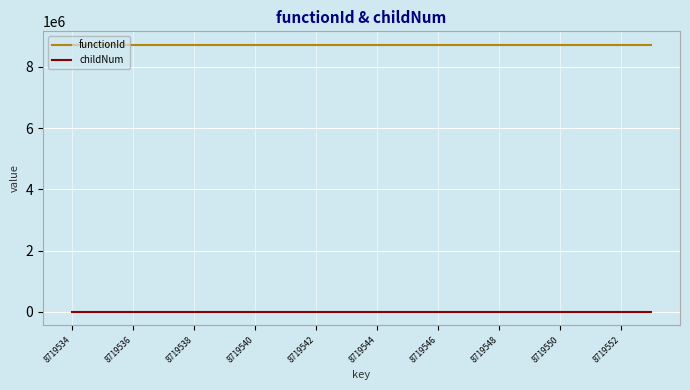

Is this an area chart (filled region under the line)?

No